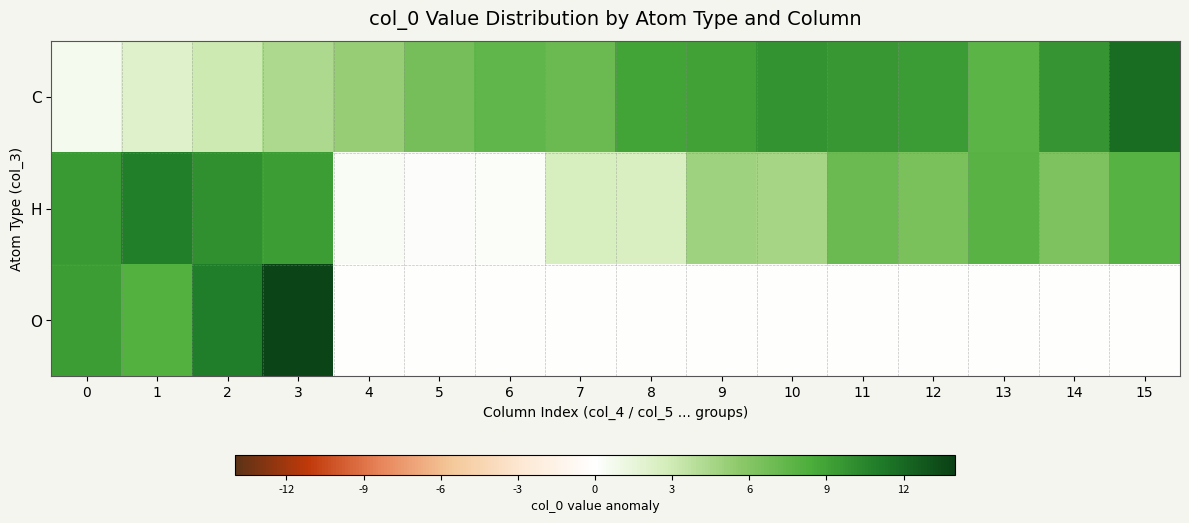

What is the total value across all series at 14?

16.0